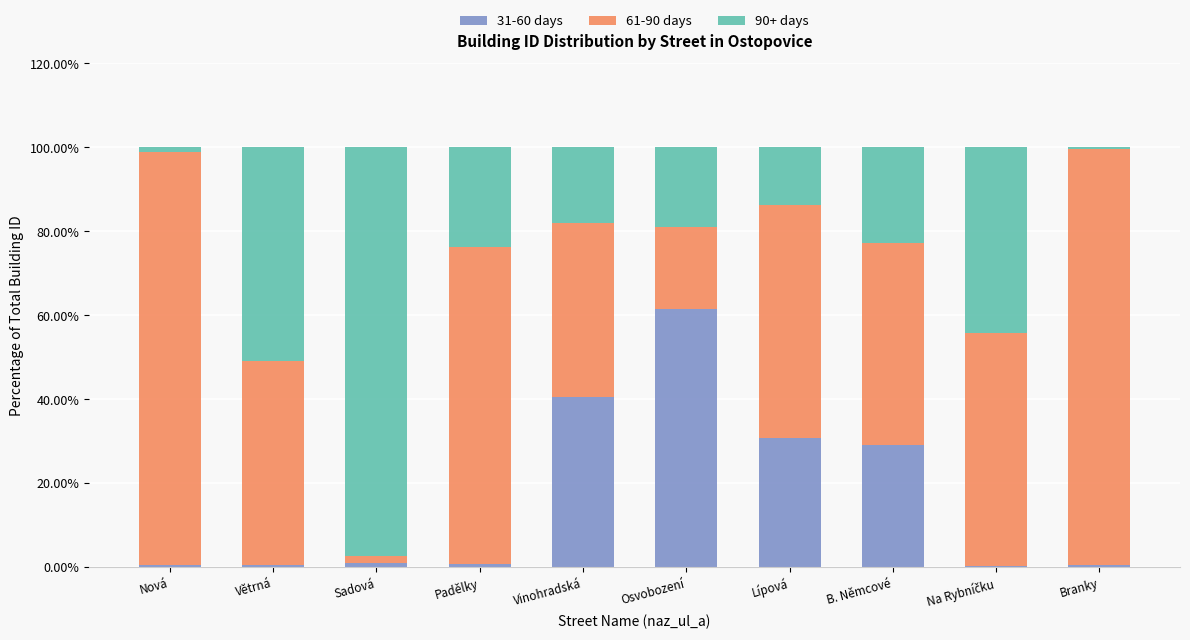

What are all the series names shown in the legend?

31-60 days, 61-90 days, 90+ days